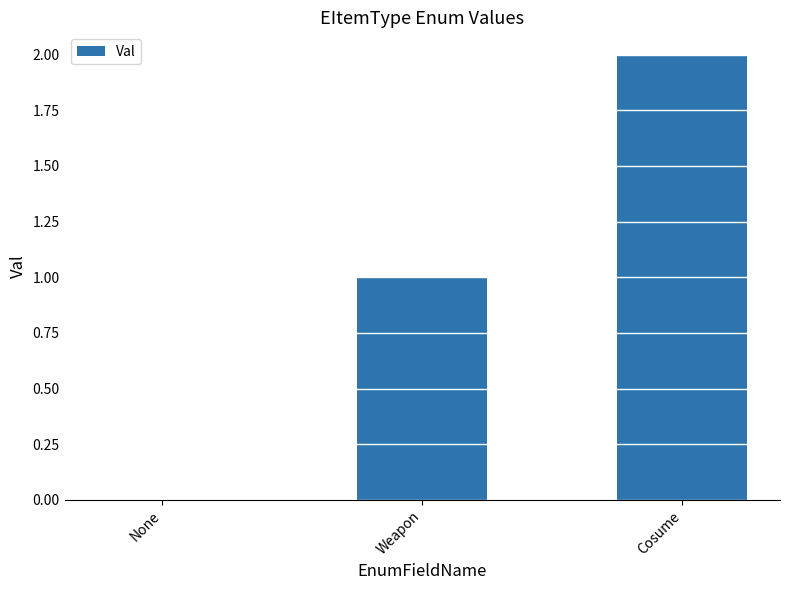

Is it true that the value at Cosume is 1?

False